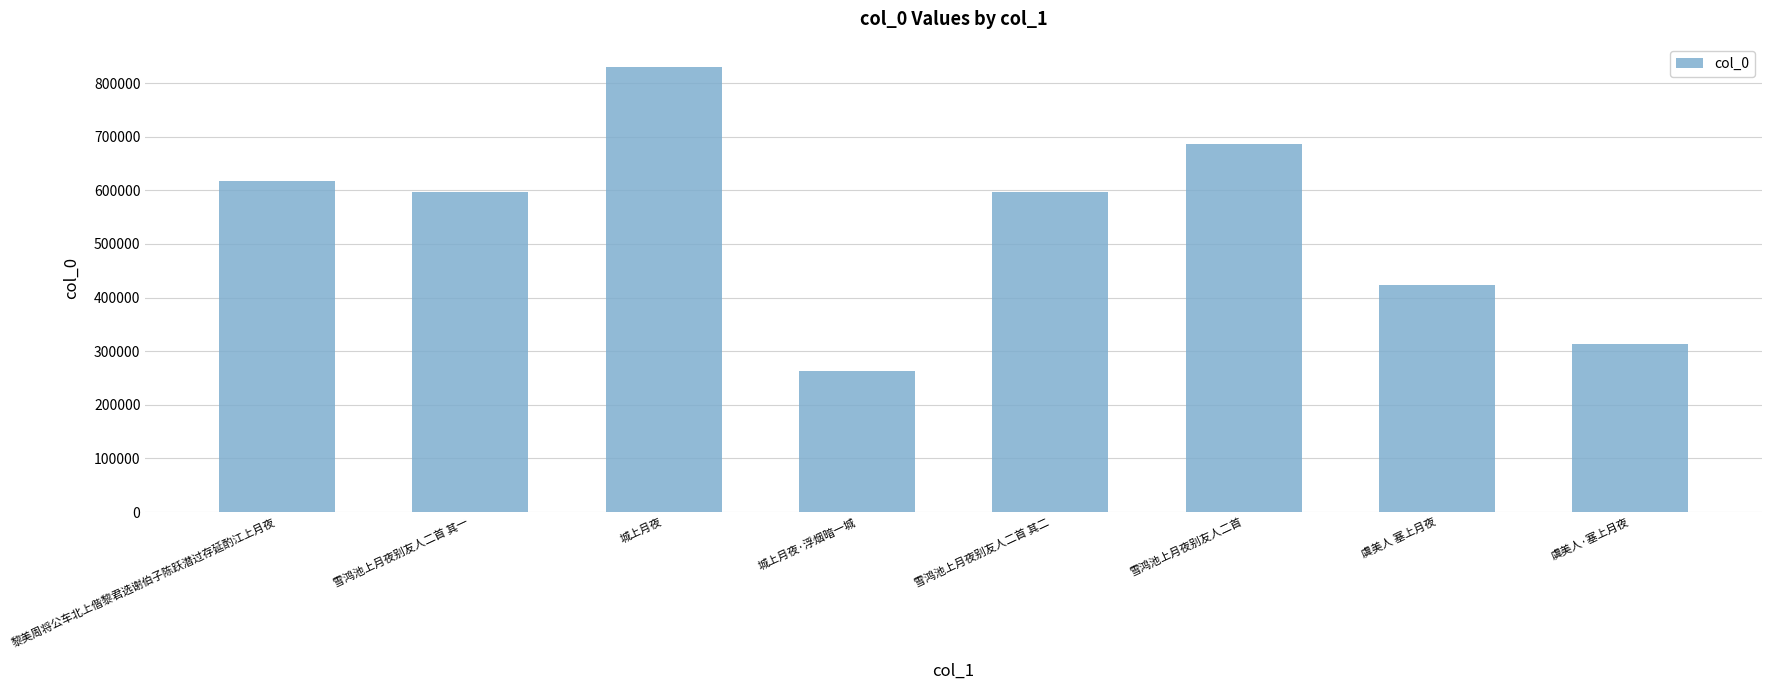

Which category has the highest value across all series?

城上月夜